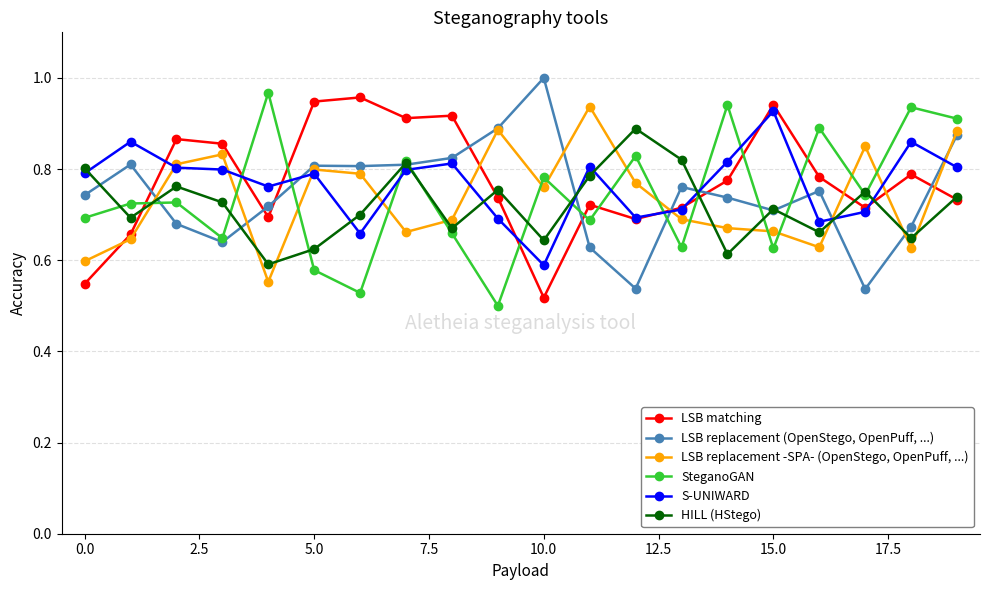

How many categories are shown in the chart?

20